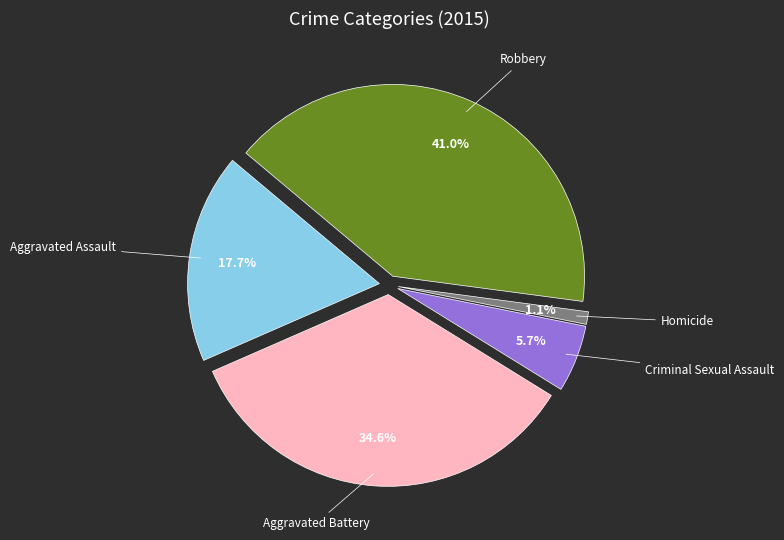

Is it true that Criminal Sexual Assault is 6% of the pie?

True